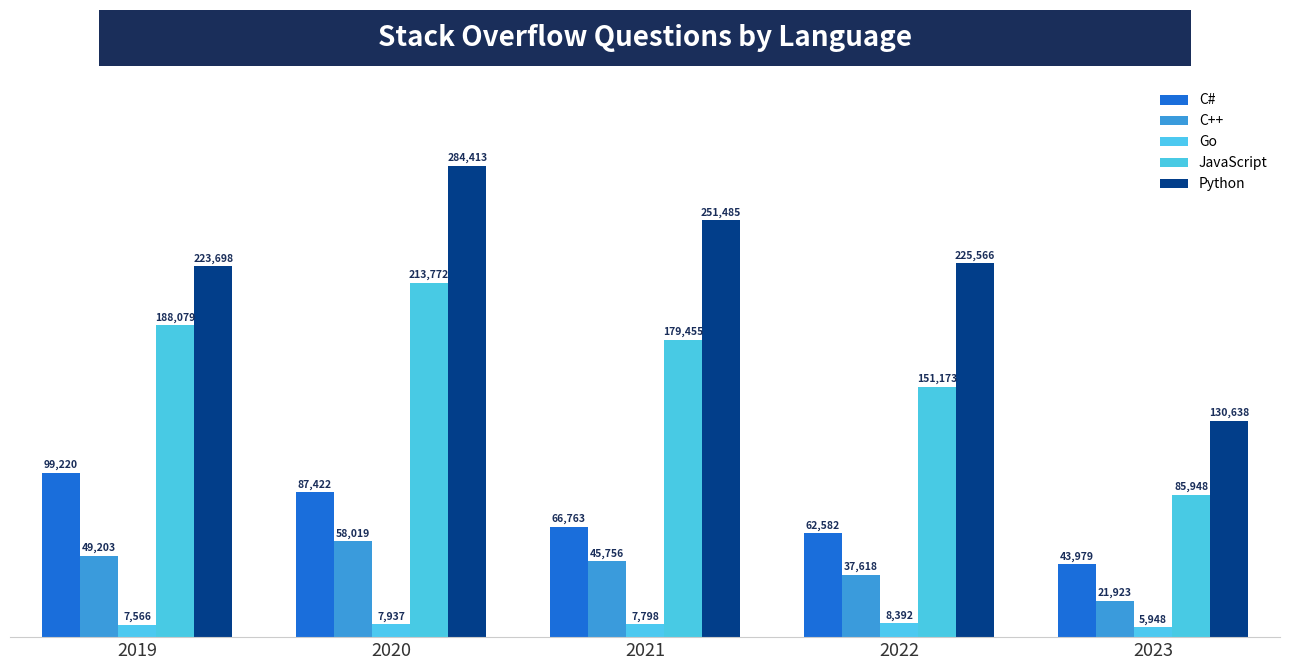

What is the approximate value of JavaScript at 2022, to the nearest 50?

151150